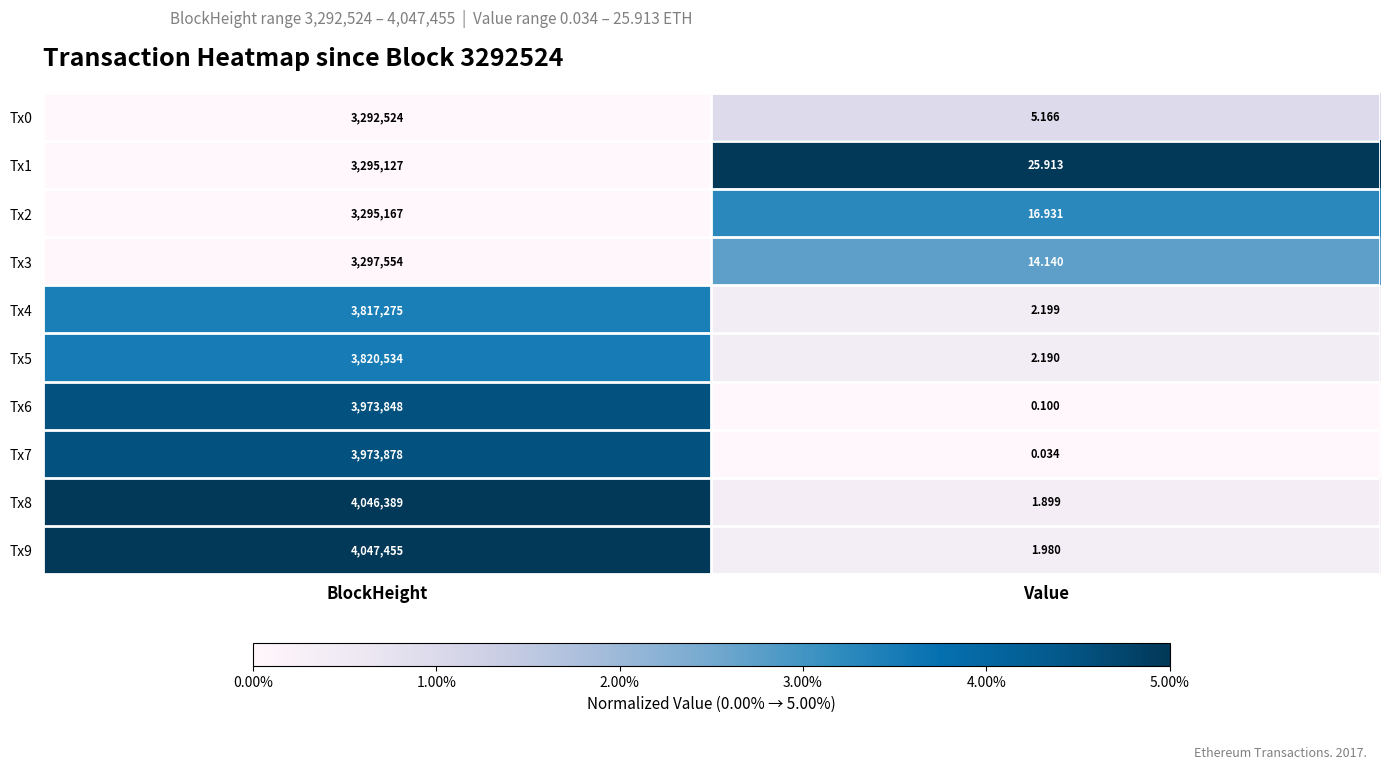

At which category is the sum across all series the highest?

BlockHeight